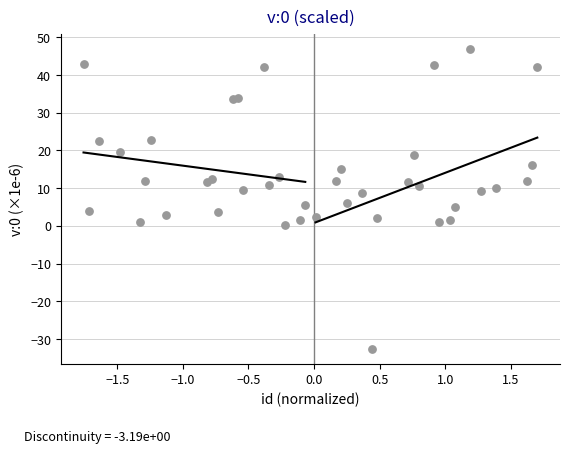

What is the range of X values (max minus min)?

3.5